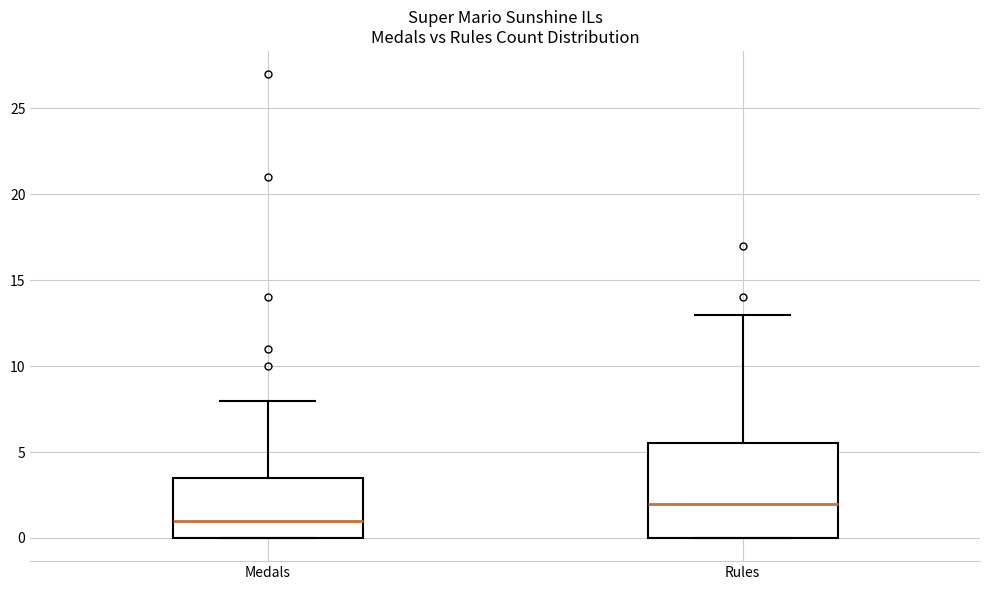

Reading left to right, read every box against the y-axis: the position of its median line, the range the box covers, and the ends of its whiskers. The values are not printed on the chart, so give them approximately, as read against the axis.

Medals: median 1.0, box 0.0 to 3.5, whiskers 0.0 to 8.0
Rules: median 2.0, box 0.0 to 5.5, whiskers 0.0 to 13.0